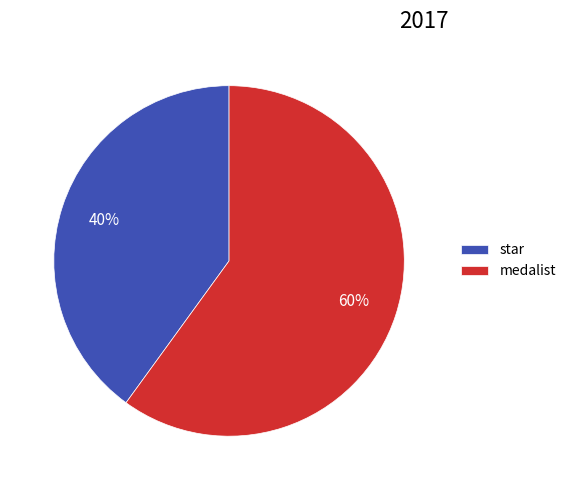

To the nearest percent, what portion does star represent?

40%